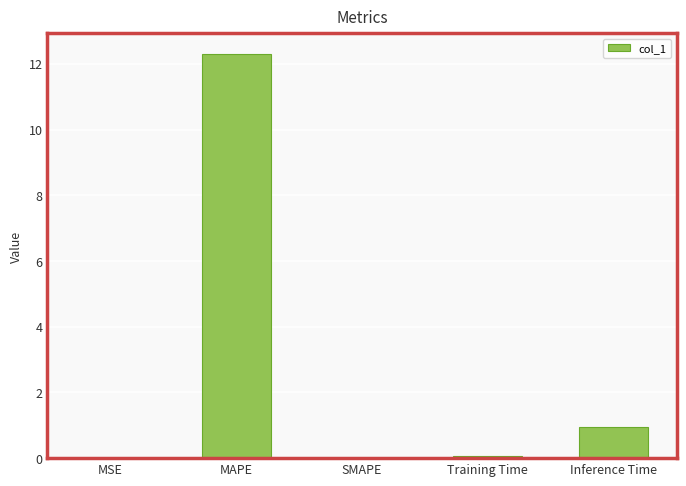

Count the number of data series in this chart.

1